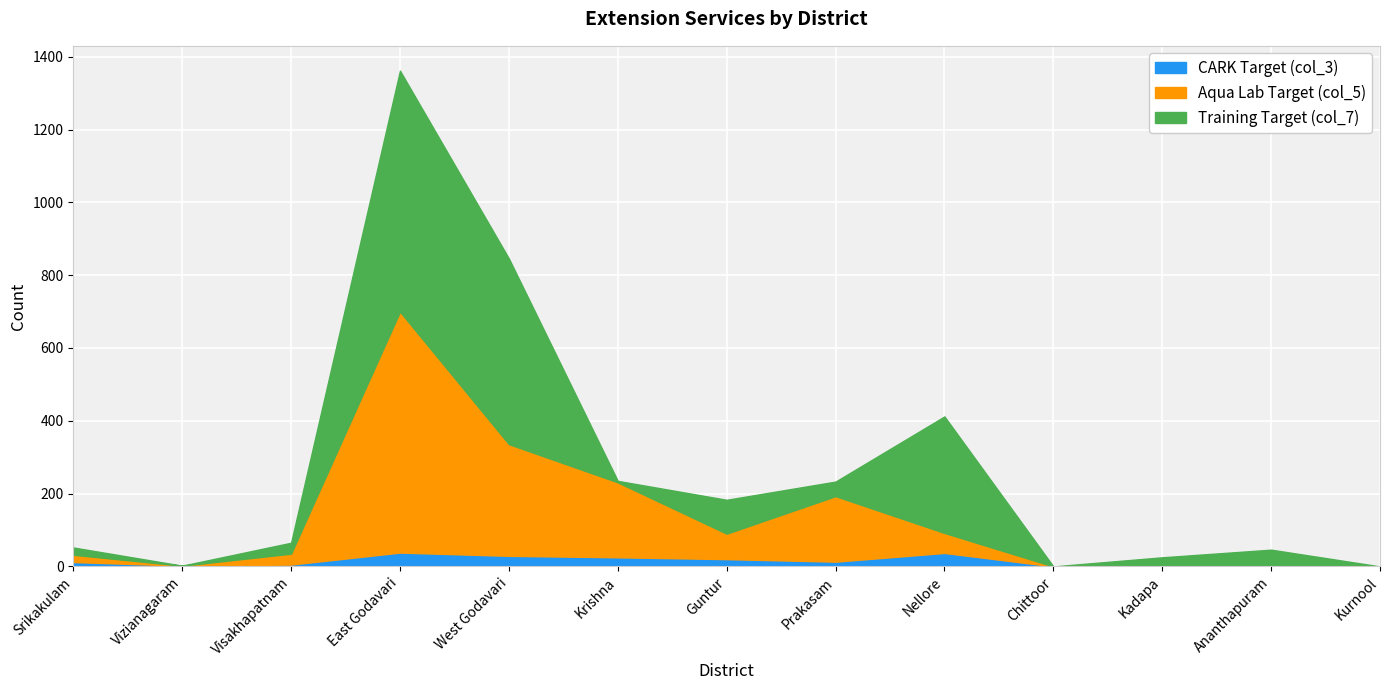

In Aqua Lab Target (col_5), how many points are higher than both neighbors (excluding endpoints)?

2